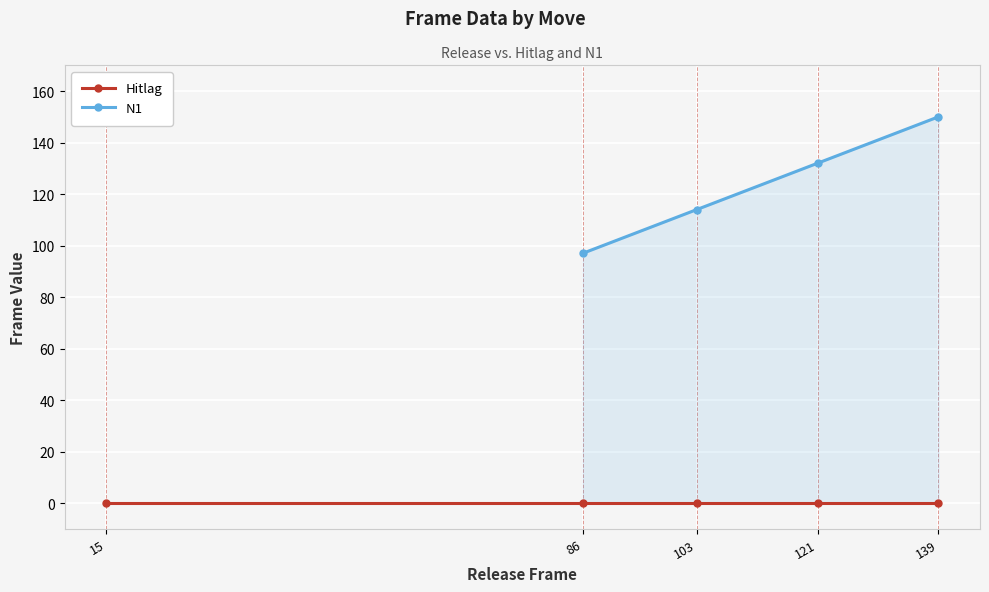

What is the smallest value displayed?

97